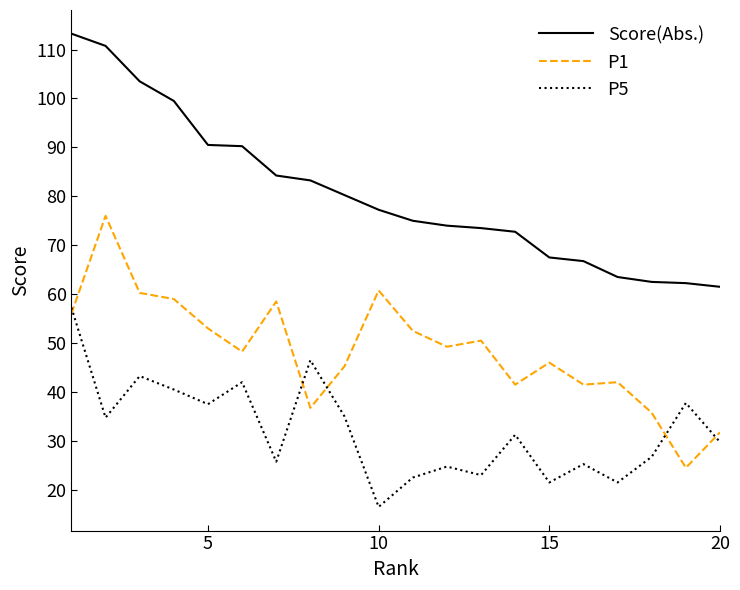

True or false: P5 and Score(Abs.) cross at least once.

False